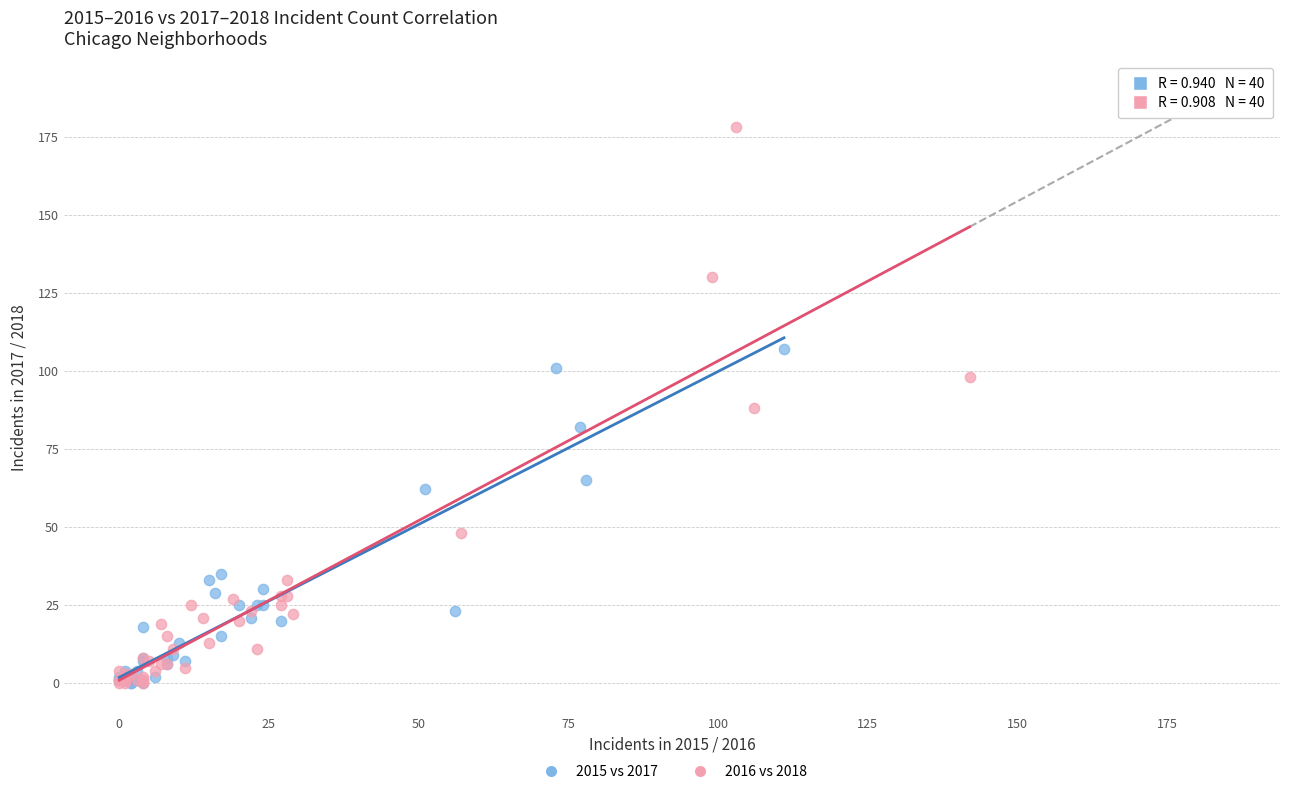

Which series has the largest Y range (max minus min)?

2016 vs 2018